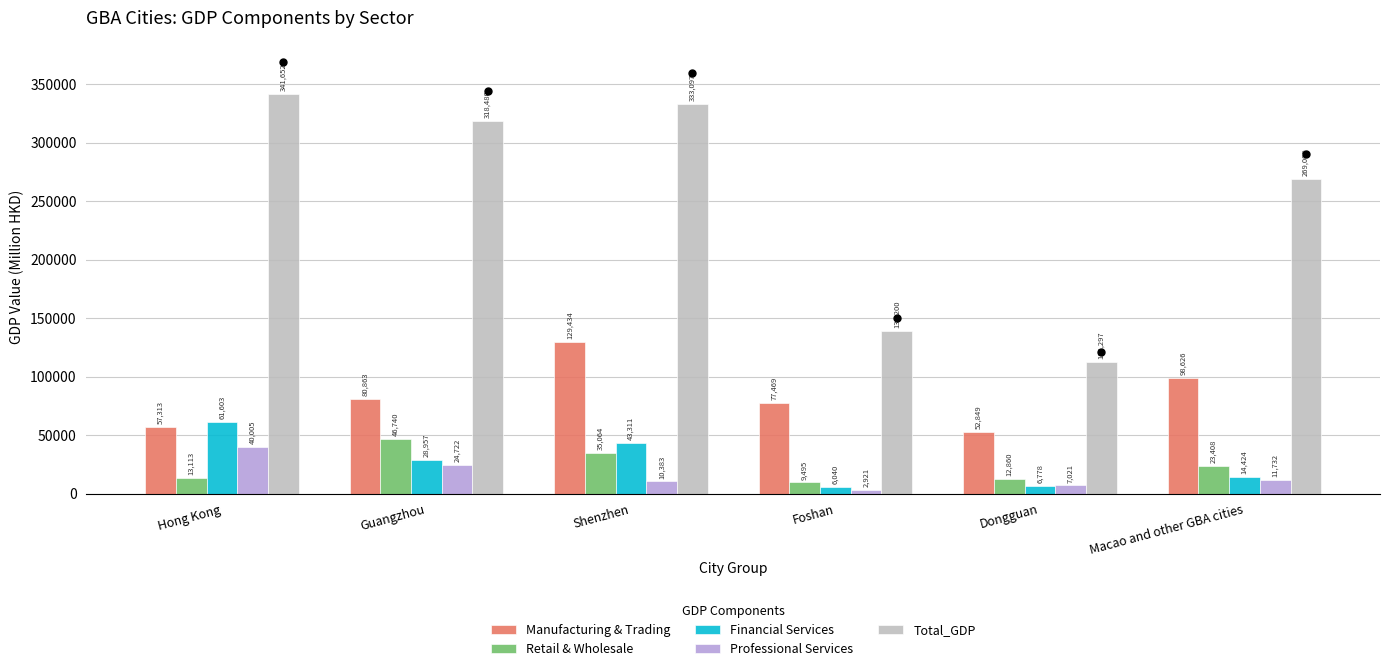

Which series has the largest total across all categories?

Total_GDP